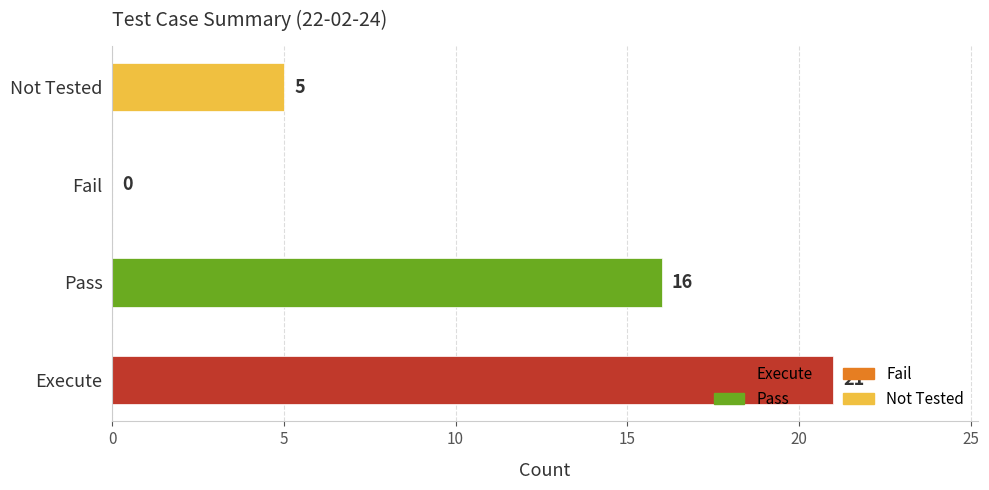

The value at Fail is 0. True or false?

True